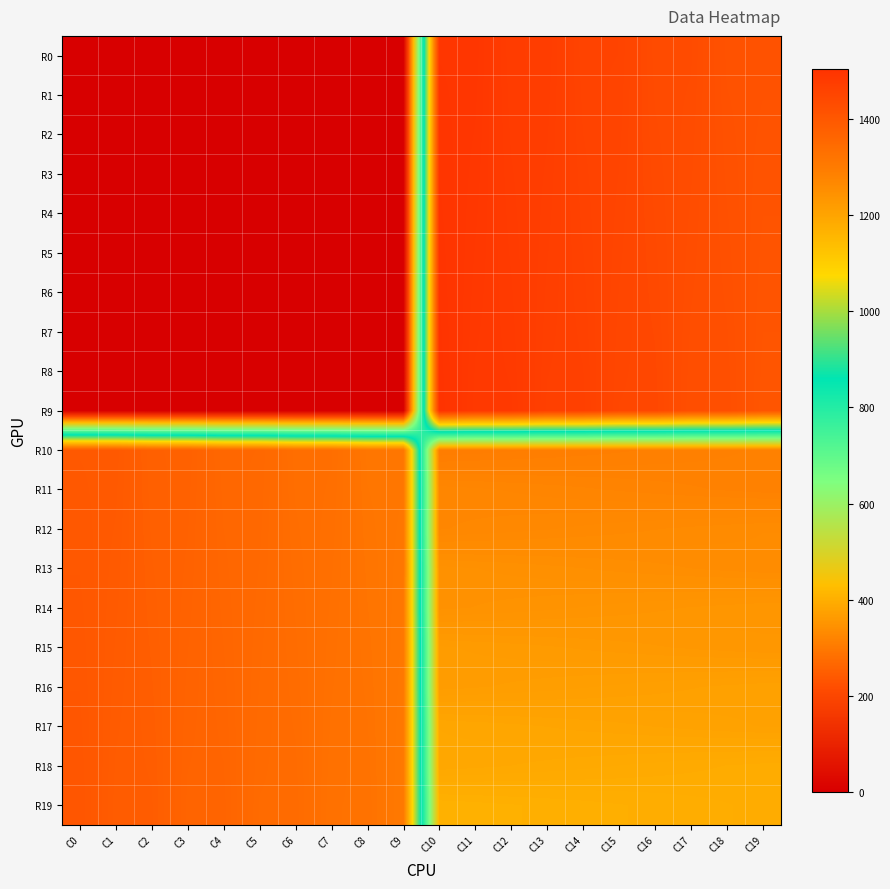

At which category is the sum across all series the highest?

C10